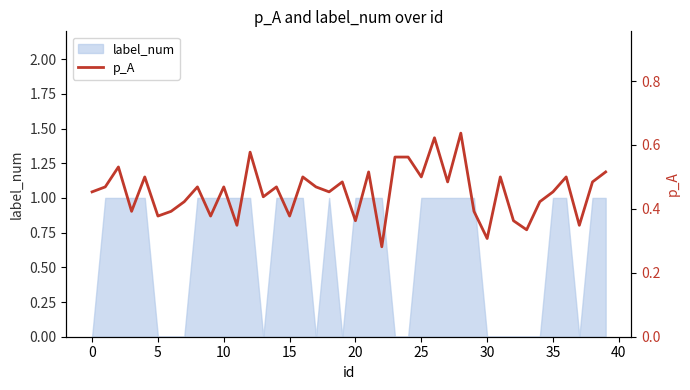

The value of label_num at 35 is 0. True or false?

False